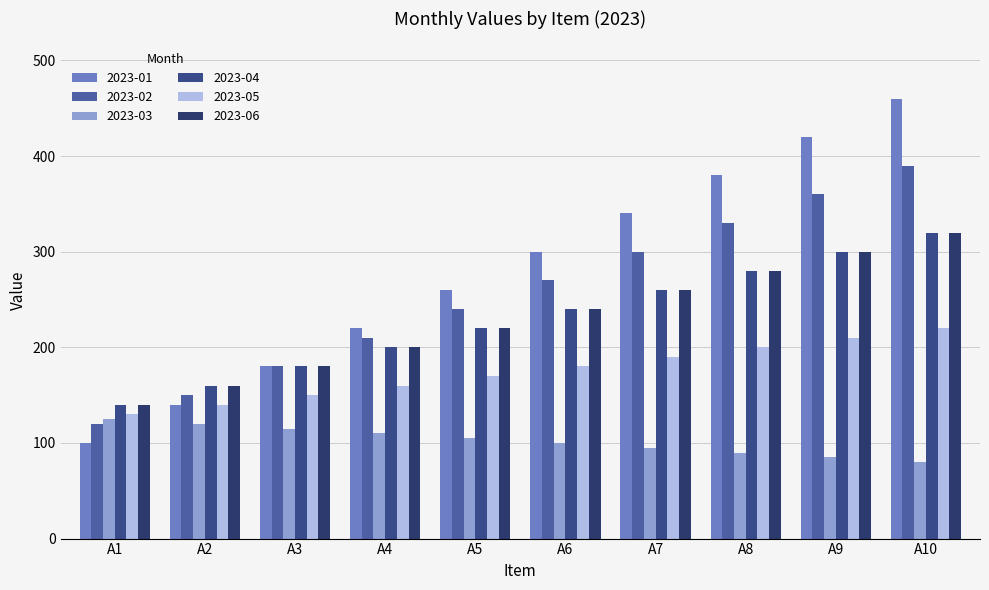

Between A6 and A8, which series saw the biggest shift?

2023-01